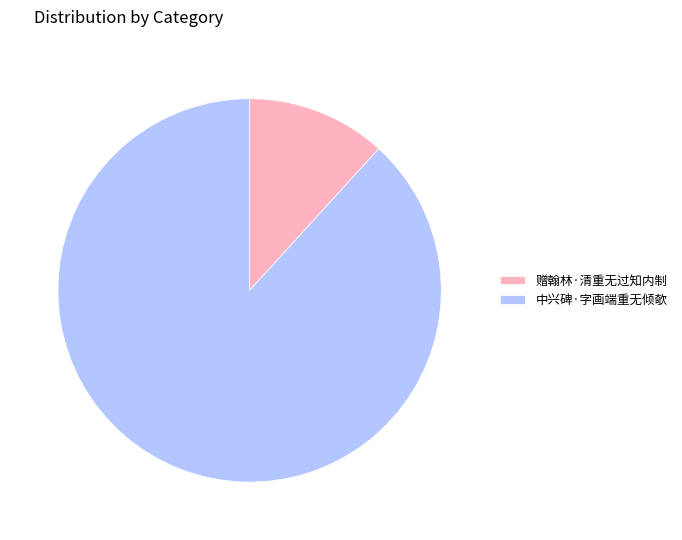

Rank the categories by value from highest to lowest.

中兴碑·字画端重无倾欹, 赠翰林·清重无过知内制